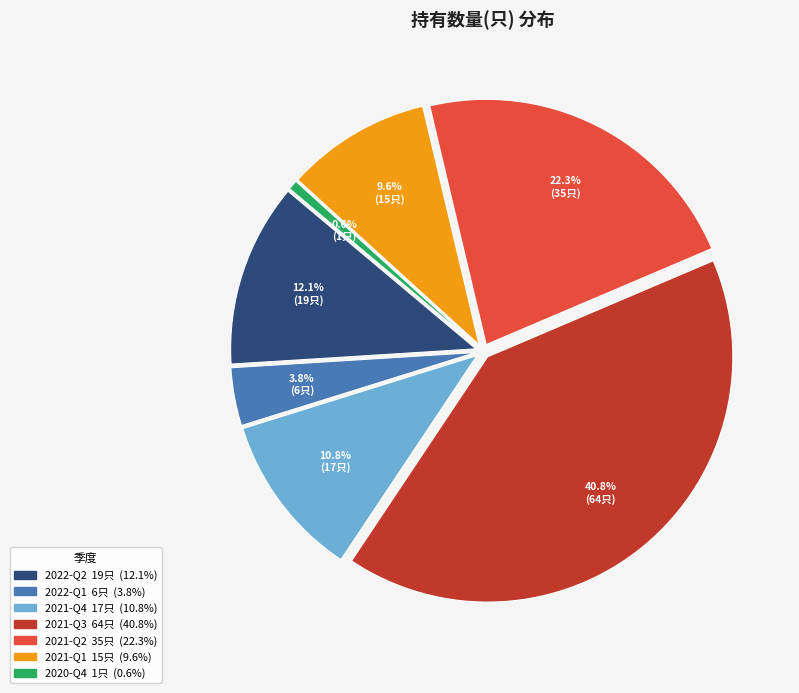

The 2021-Q2 slice represents 22% of the pie. True or false?

True